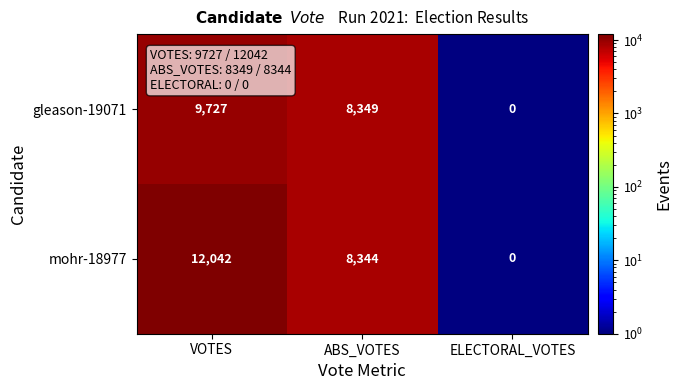

What is the smallest value displayed?

8344.0